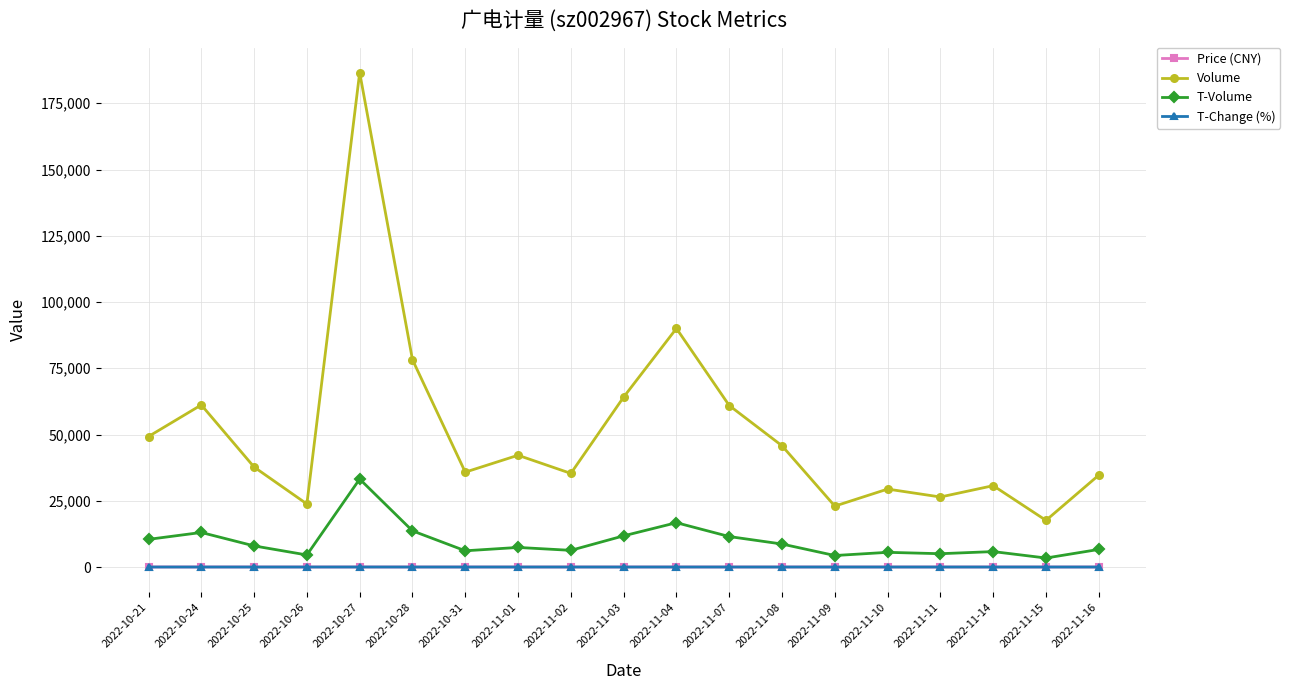

At which category is the sum across all series the highest?

2022-10-27